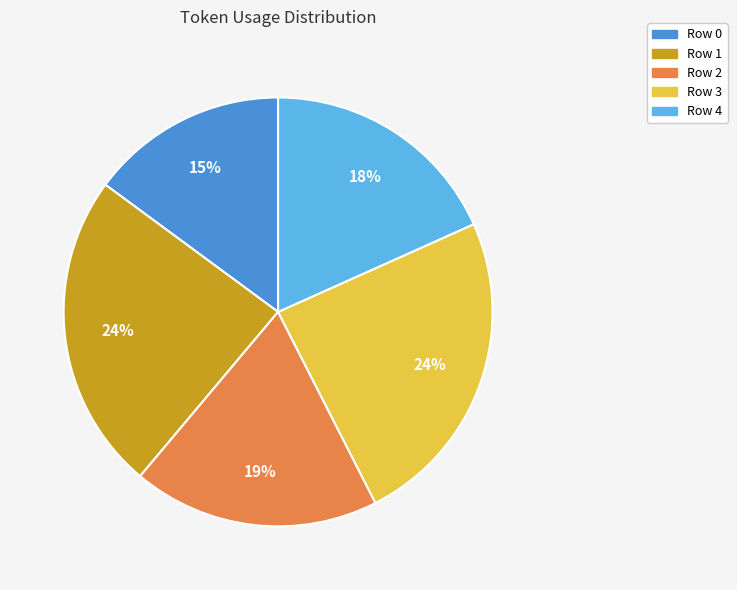

Is the sum of Row 1 and Row 3 greater than half?

No